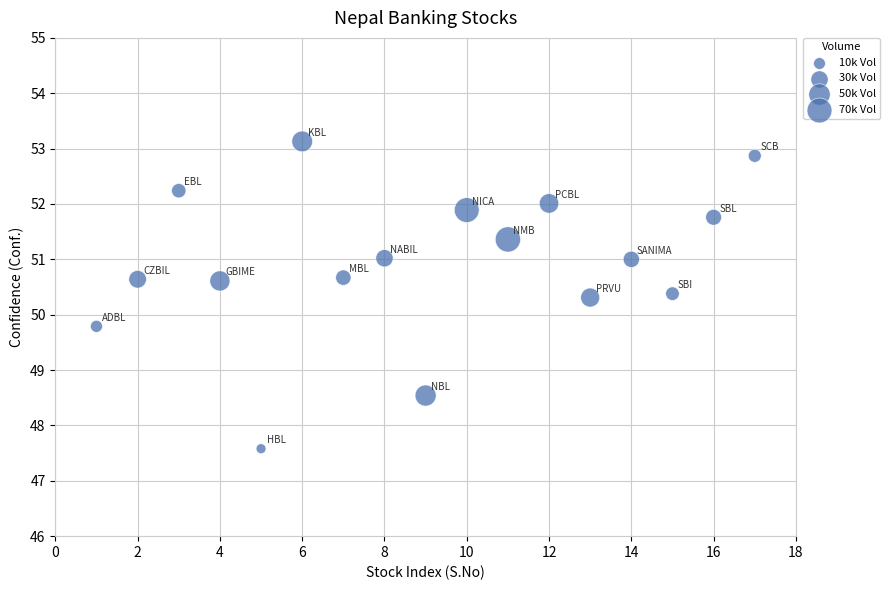

What is the range of X values (max minus min)?

16.0